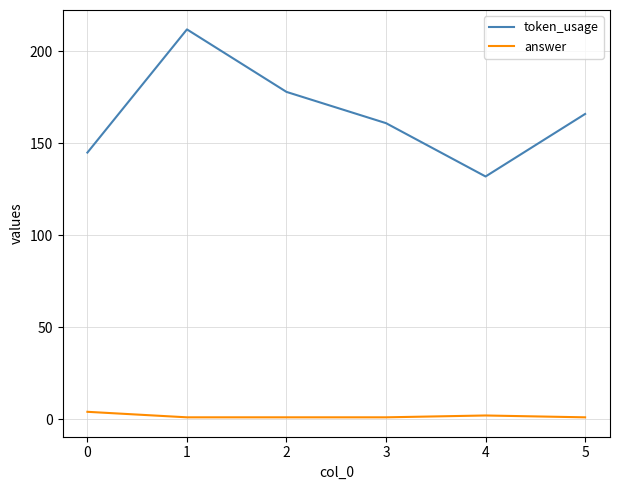

Between 0 and 1, which series saw the biggest shift?

token_usage